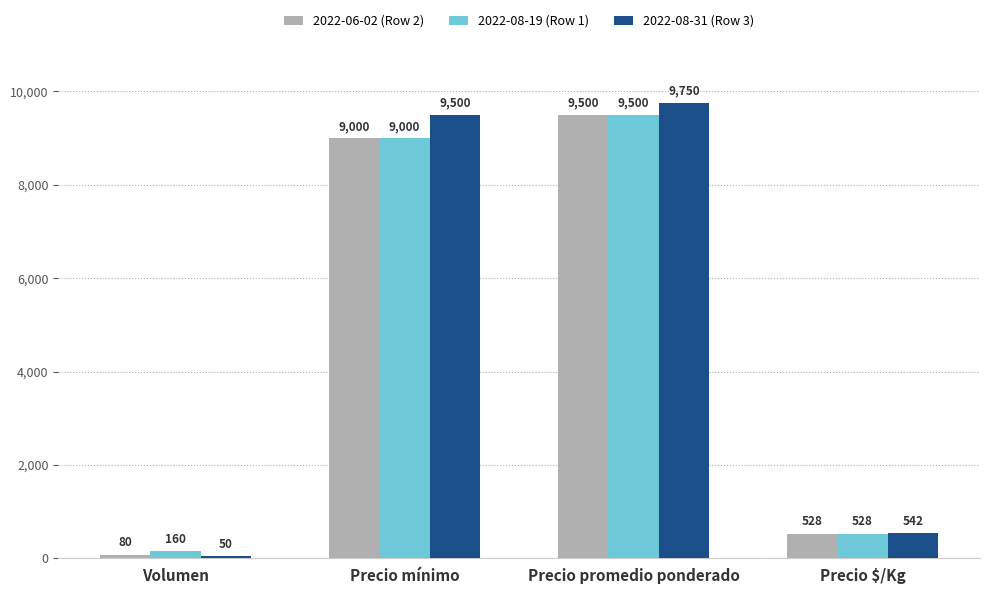

Reading left to right, extract all data points from this chart.

2022-06-02 (Row 2): Volumen=80	Precio mínimo=9000	Precio promedio ponderado=9500	Precio $/Kg=528
2022-08-19 (Row 1): Volumen=160	Precio mínimo=9000	Precio promedio ponderado=9500	Precio $/Kg=528
2022-08-31 (Row 3): Volumen=50	Precio mínimo=9500	Precio promedio ponderado=9750	Precio $/Kg=542